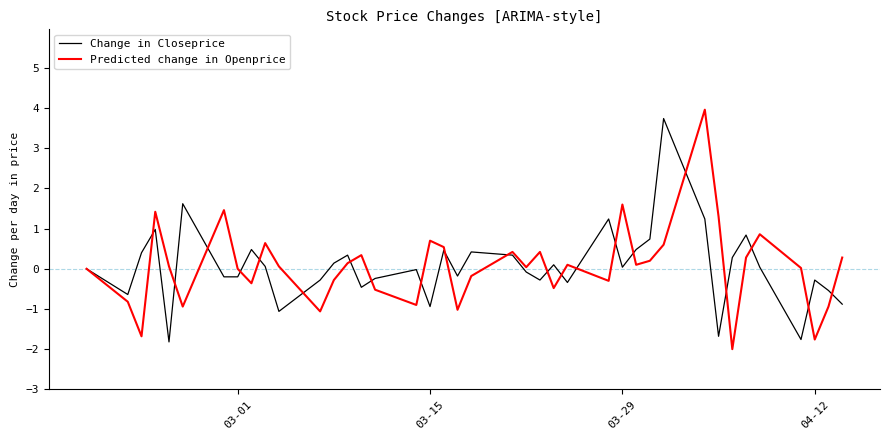

Which series has the largest range (max minus min)?

Predicted change in Openprice